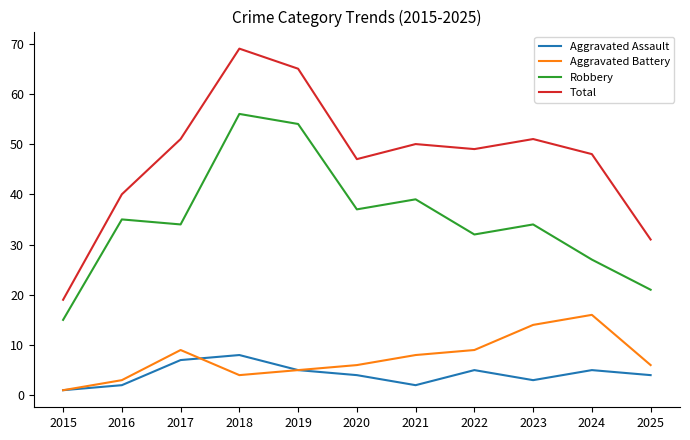

What is the spread (max minus min) of values at 2022?

44